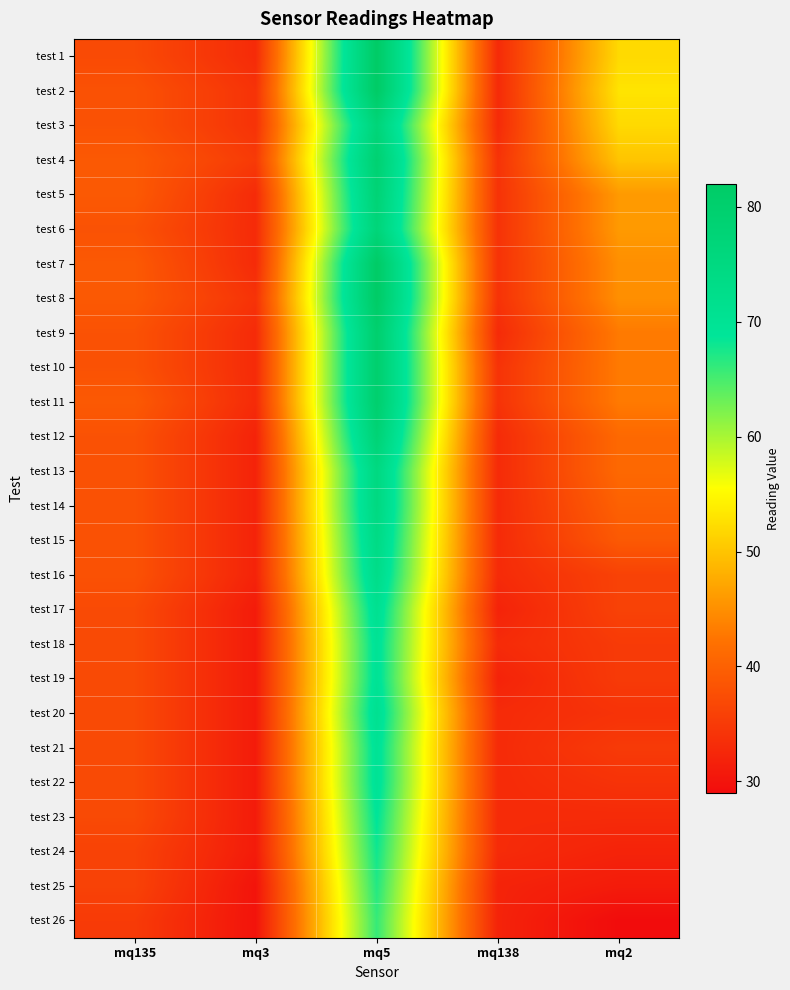

What is the greatest value displayed?

82